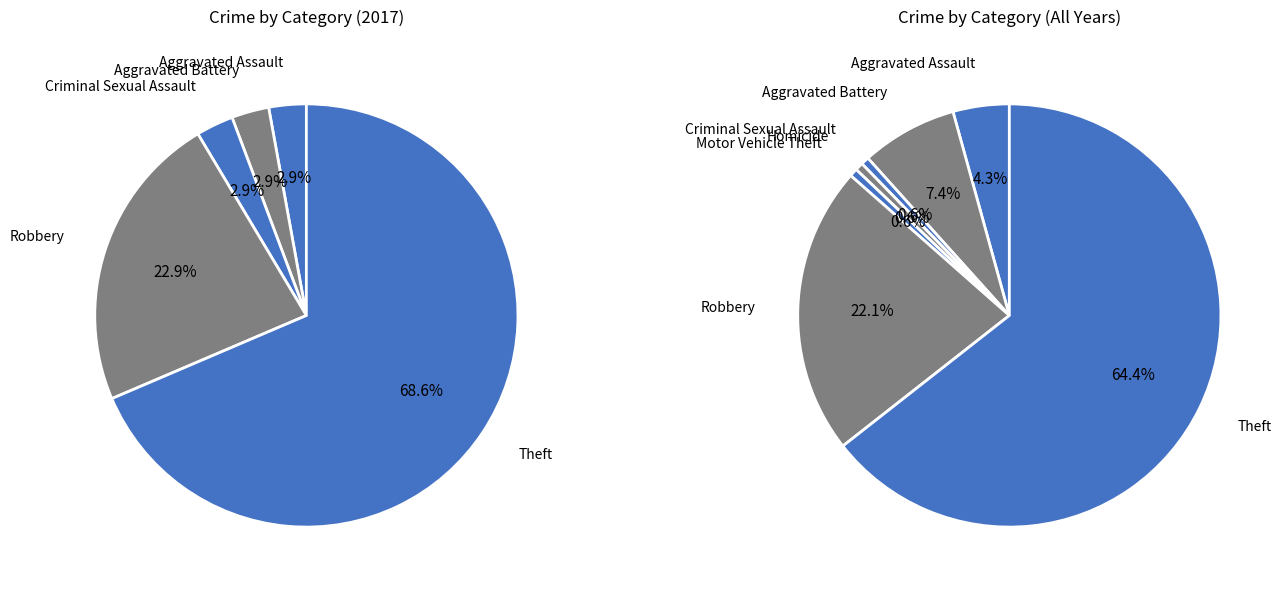

Is it true that Robbery is 22% of the pie?

True